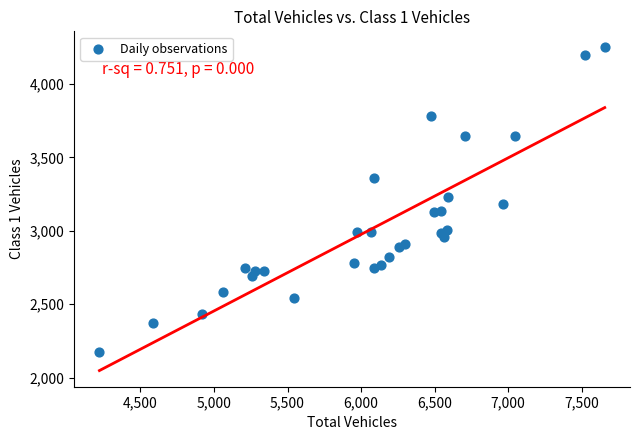

What is the range of X values (max minus min)?

3436